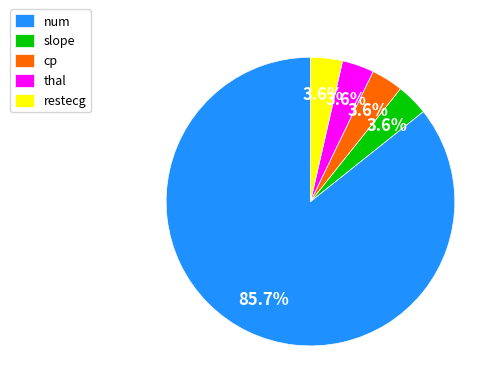

How many segments does this pie chart have?

5